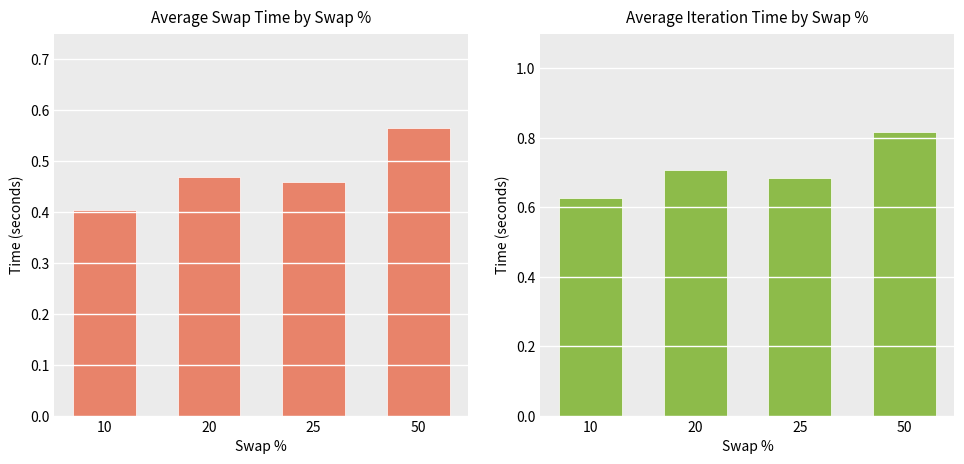

What is the value of the Average Iteration Time bar at the 3rd from the left?

0.7